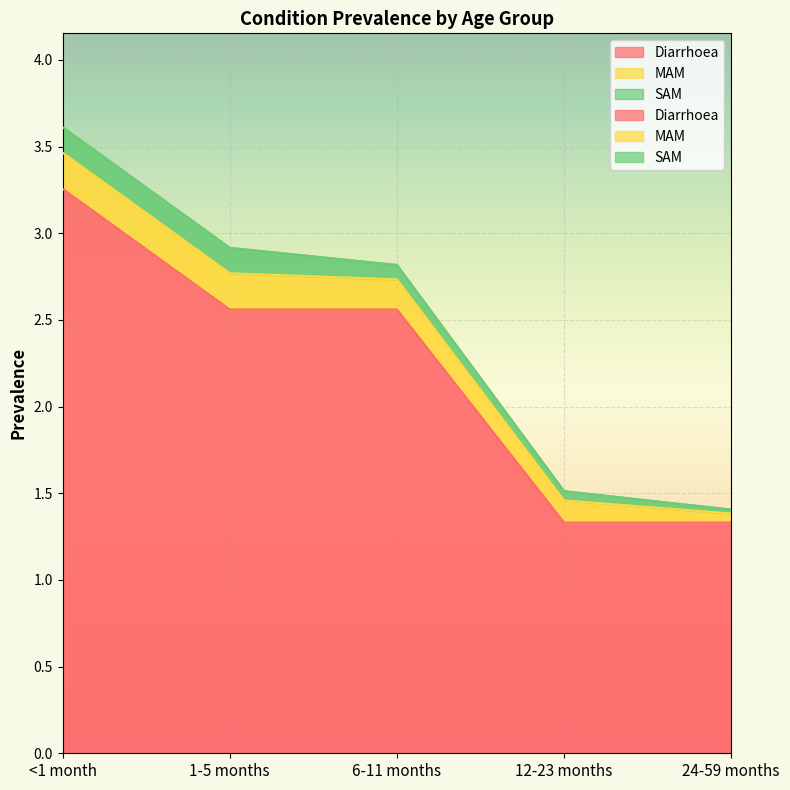

True or false: MAM and Diarrhoea intersect in this chart.

False